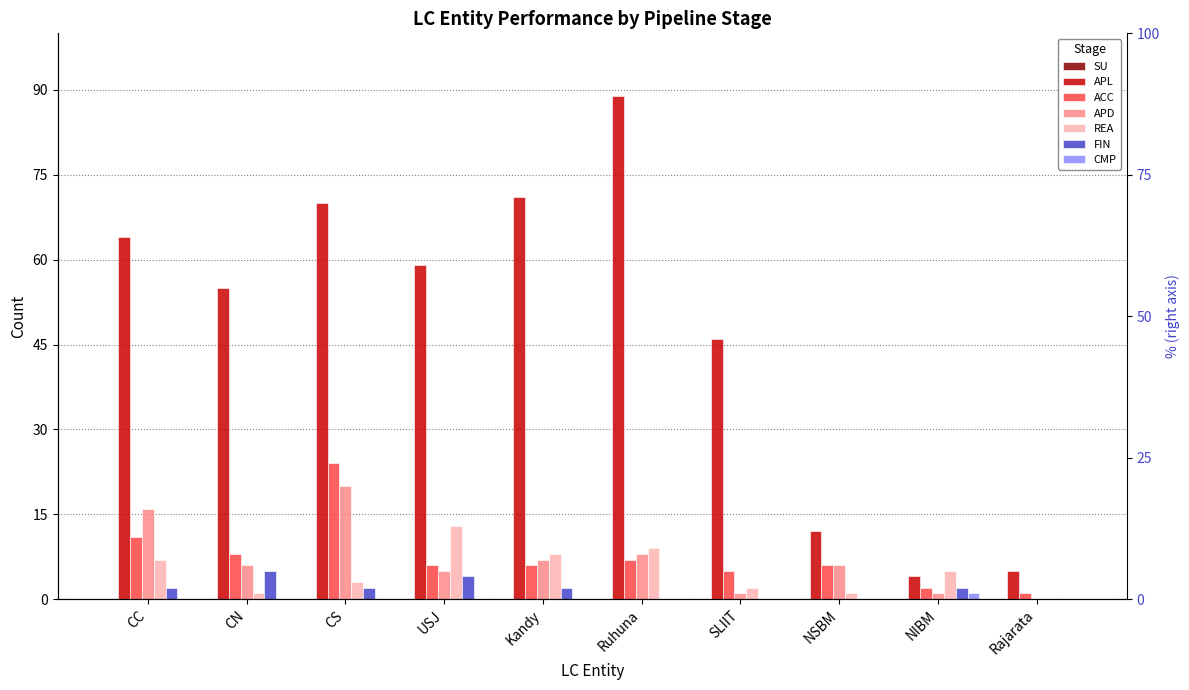

What is the approximate value of FIN at Kandy?

2